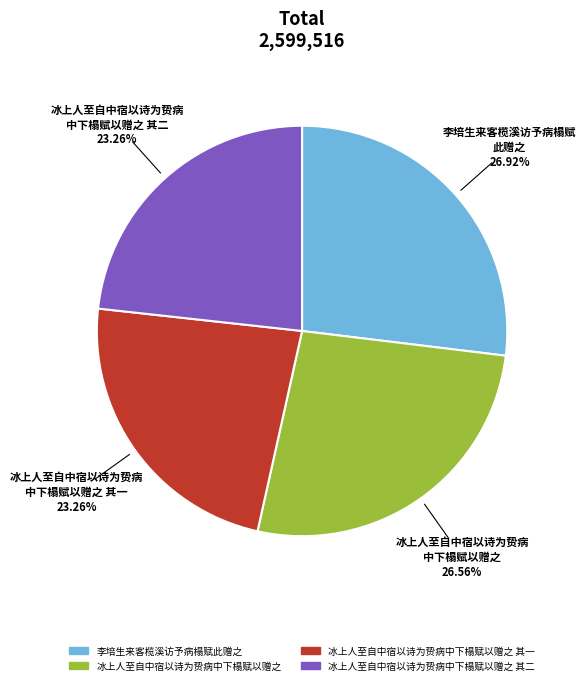

Is there a majority slice in this chart?

No